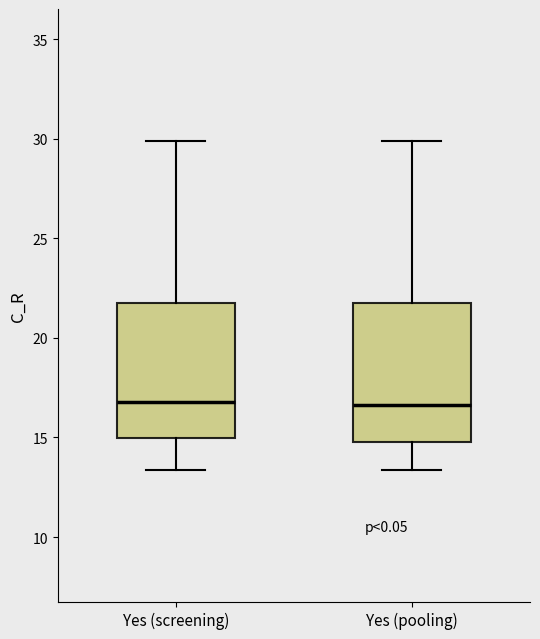

Where does the lower whisker of the box for Yes (screening) end on the y-axis? The values are not printed on the chart, so give them approximately, as read against the axis.

13.5